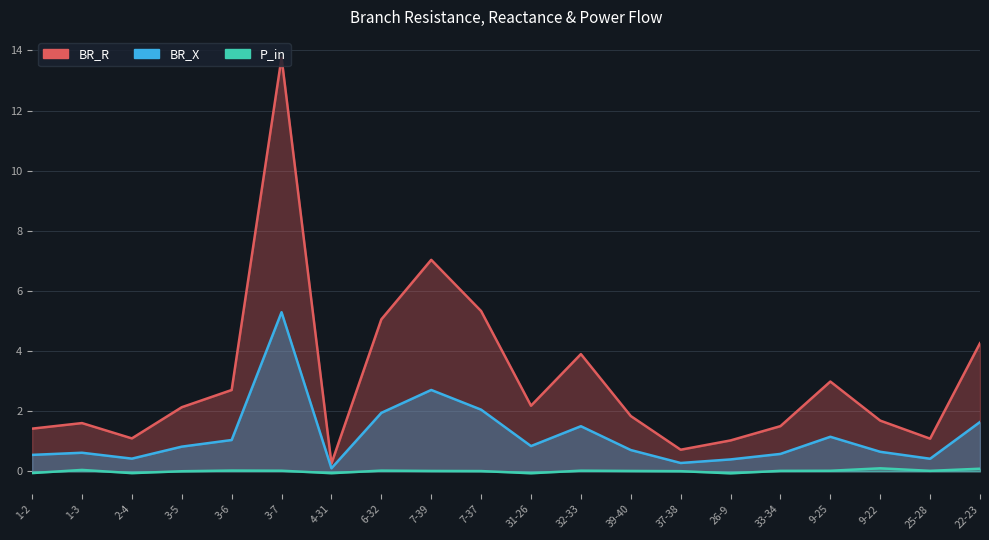

At 39-40, list the series in order from largest to smallest.

BR_R, BR_X, P_in